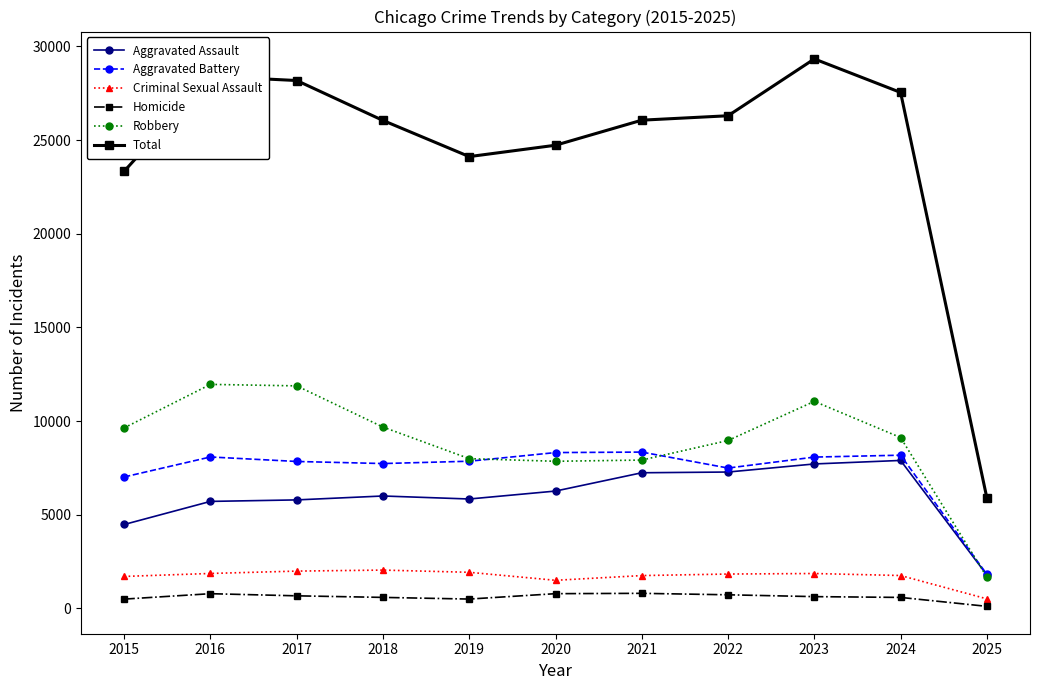

Count the number of data series in this chart.

6